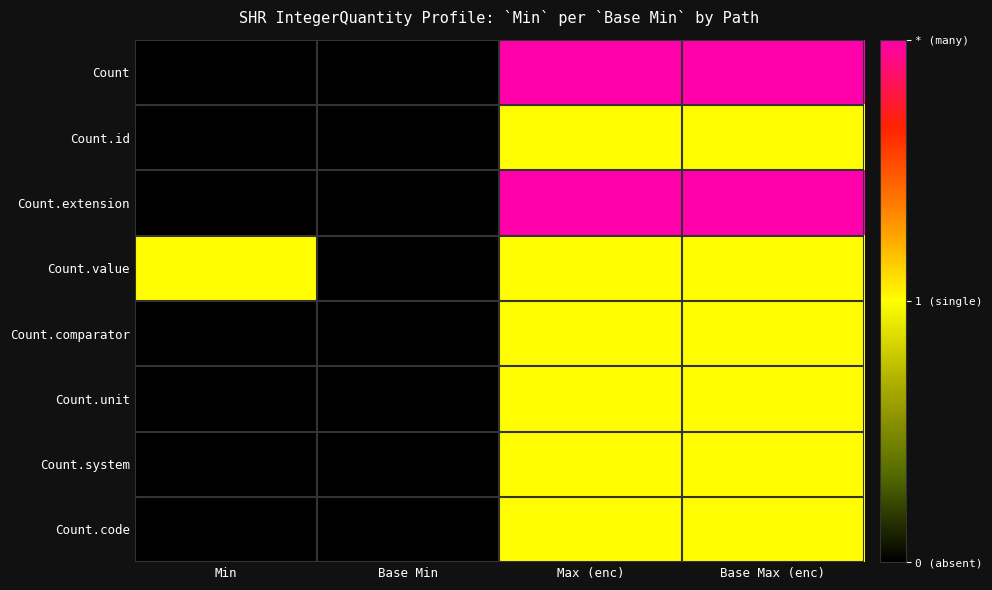

What is the greatest value displayed?

2